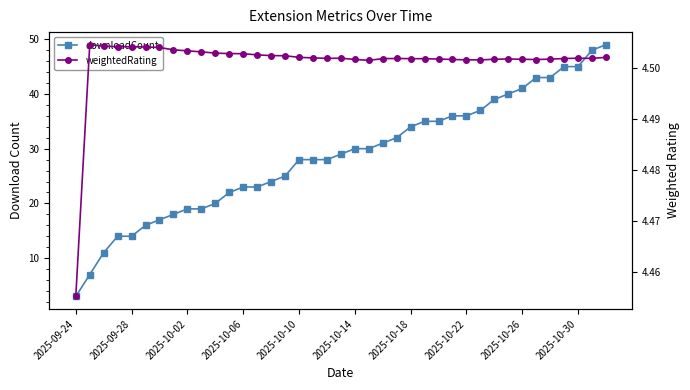

Which series ends up on top after the final intersection of weightedRating and downloadCount?

downloadCount